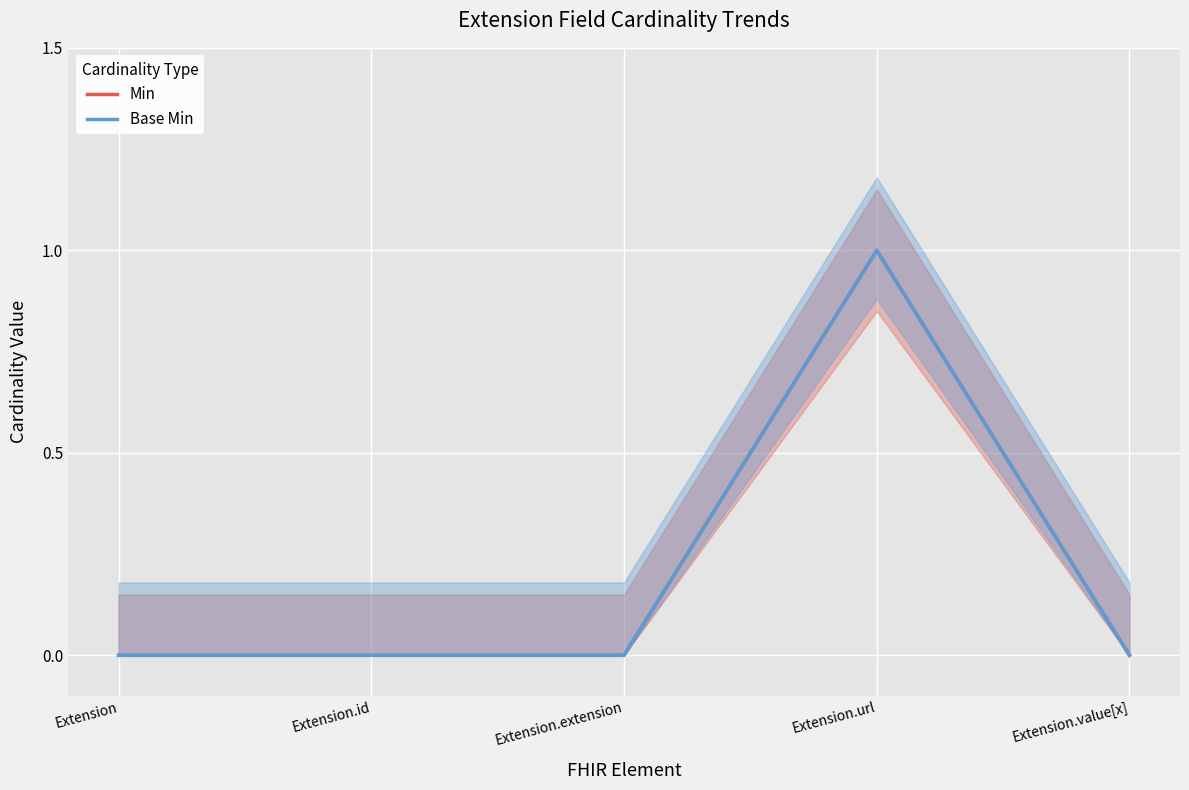

At how many categories does at least one series exceed 0?

1